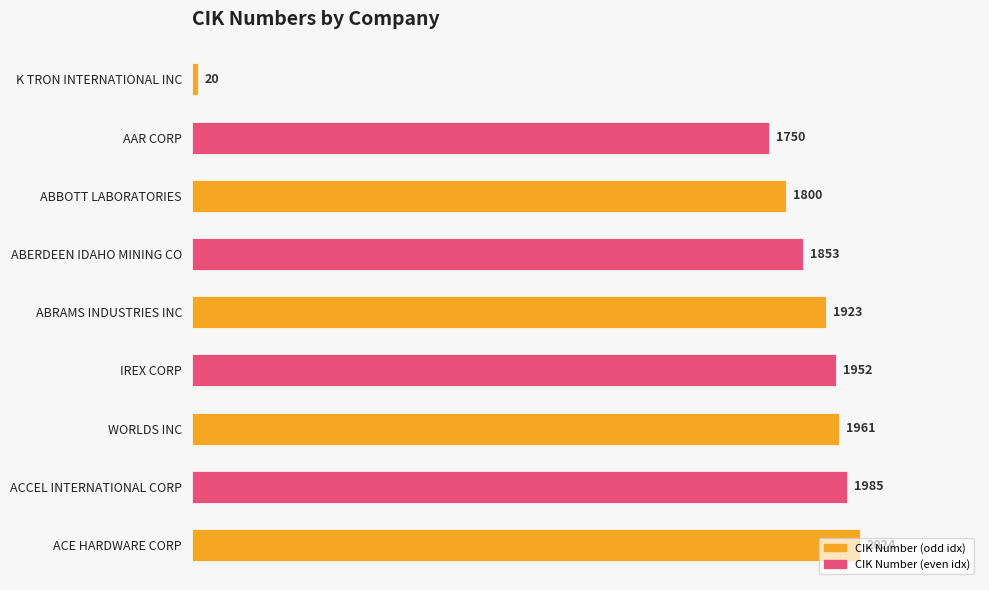

How many series are shown in this chart?

1